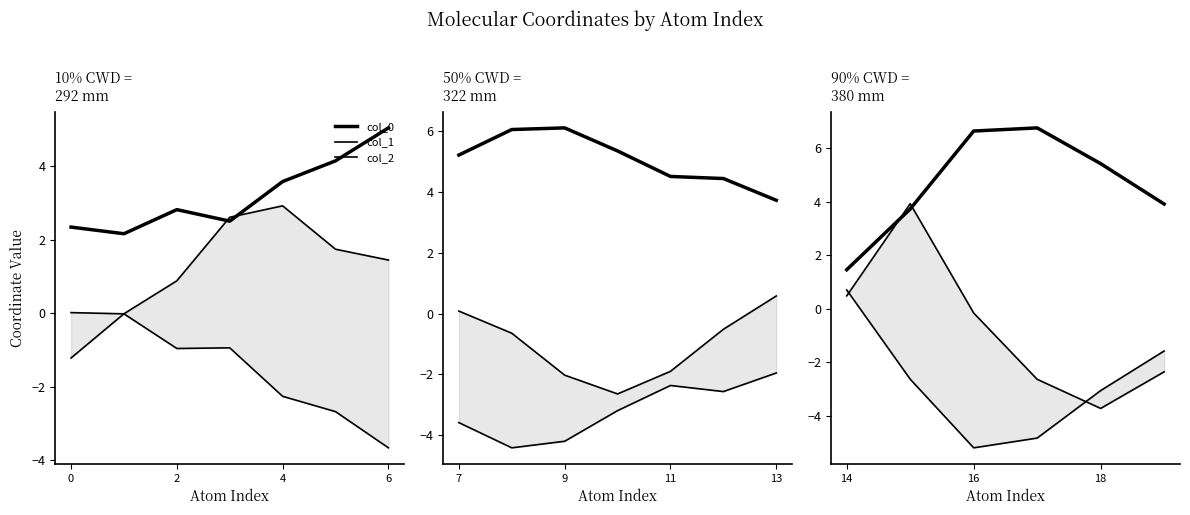

What are all the series names shown in the legend?

col_0, col_1, col_2